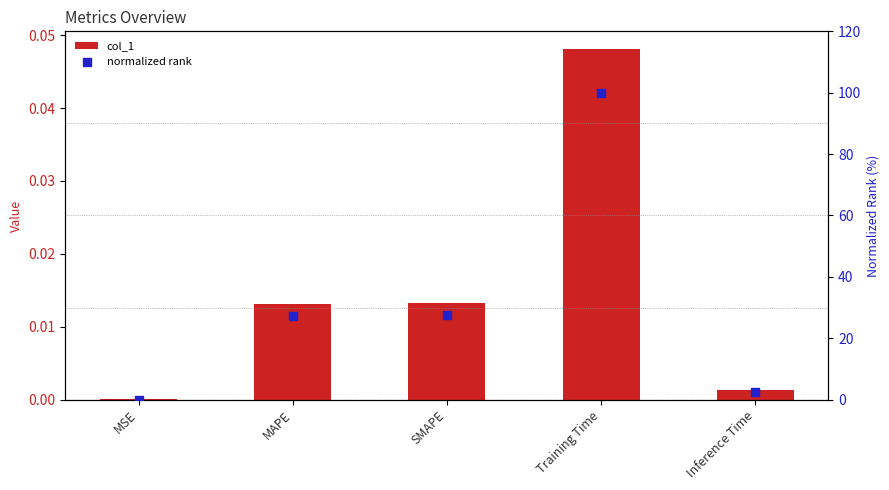

What is the total value across all series at SMAPE?

27.4